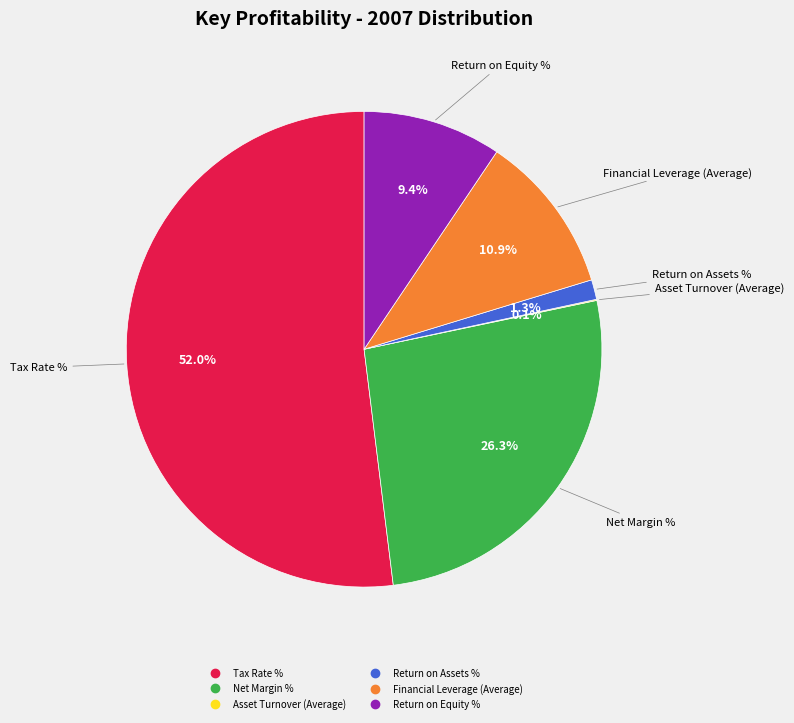

Which category has the biggest portion of the pie?

Tax Rate %